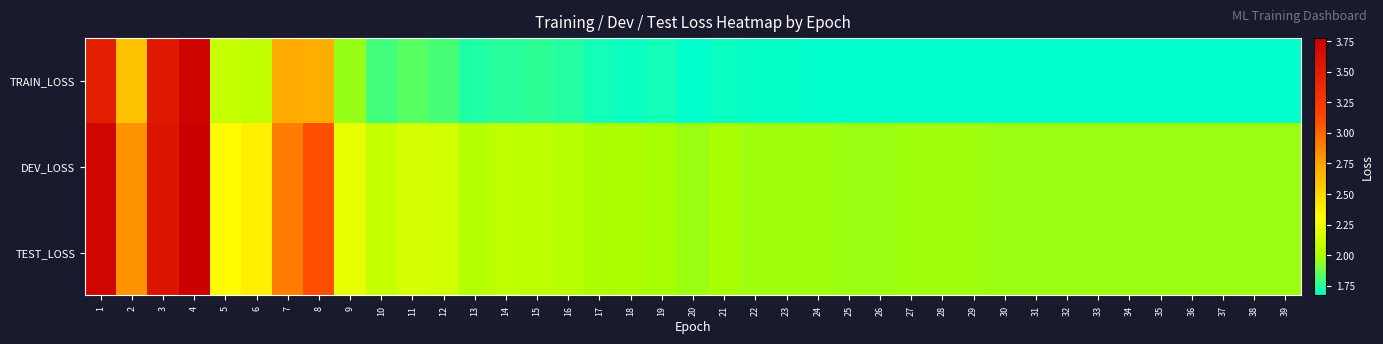

What is the total value across all series at 9?

6.4